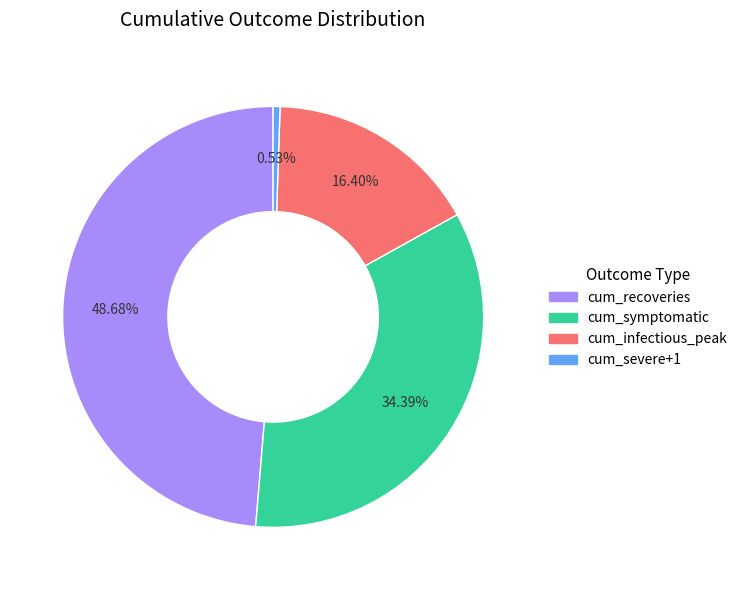

How many slices are in this pie chart?

4